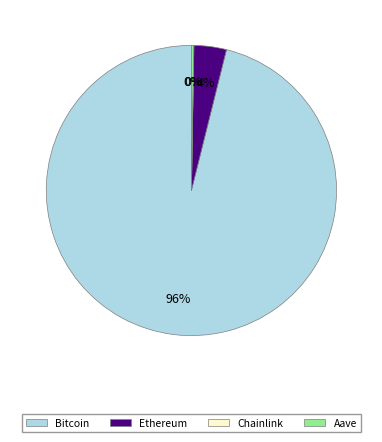

What is the largest slice in the pie chart?

Bitcoin